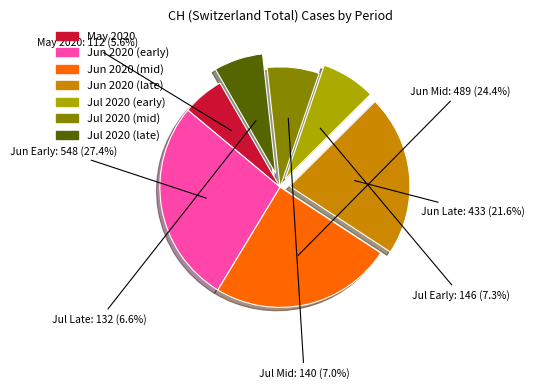

Is there any slice that represents more than half of the pie?

No